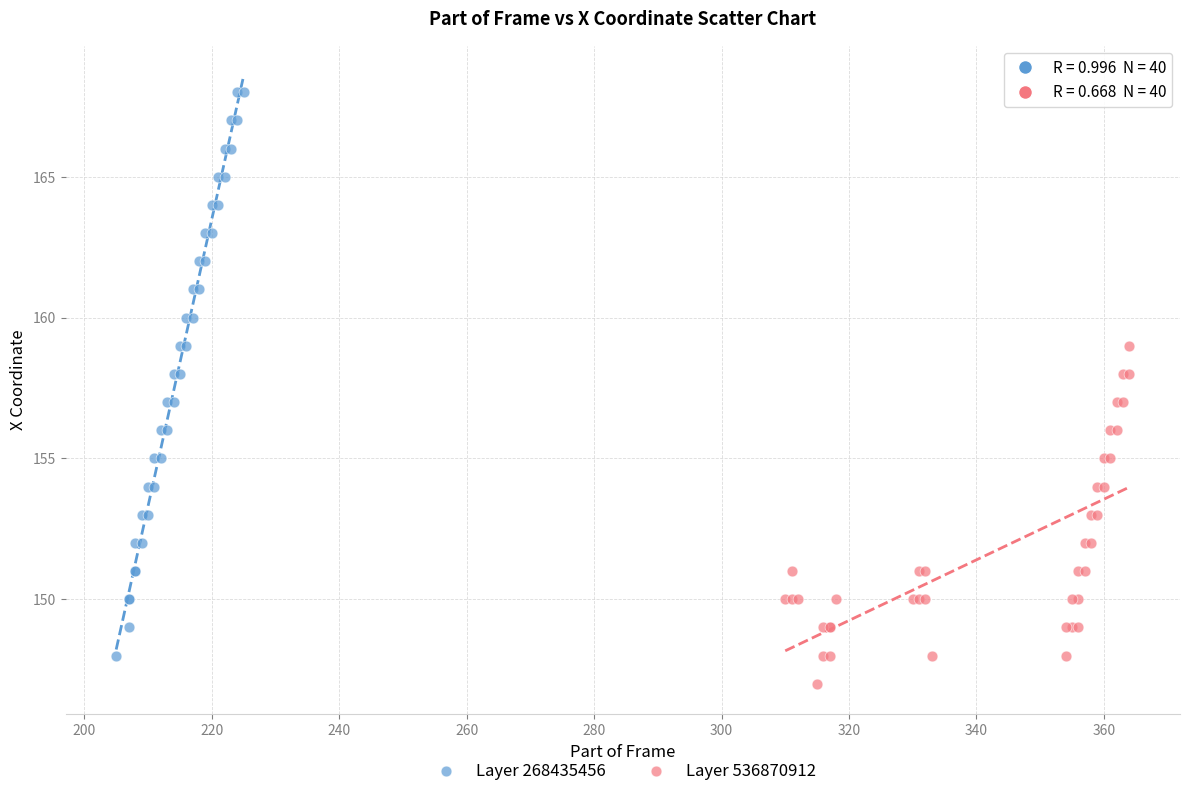

Which series contains the lowest Y value?

Layer 536870912